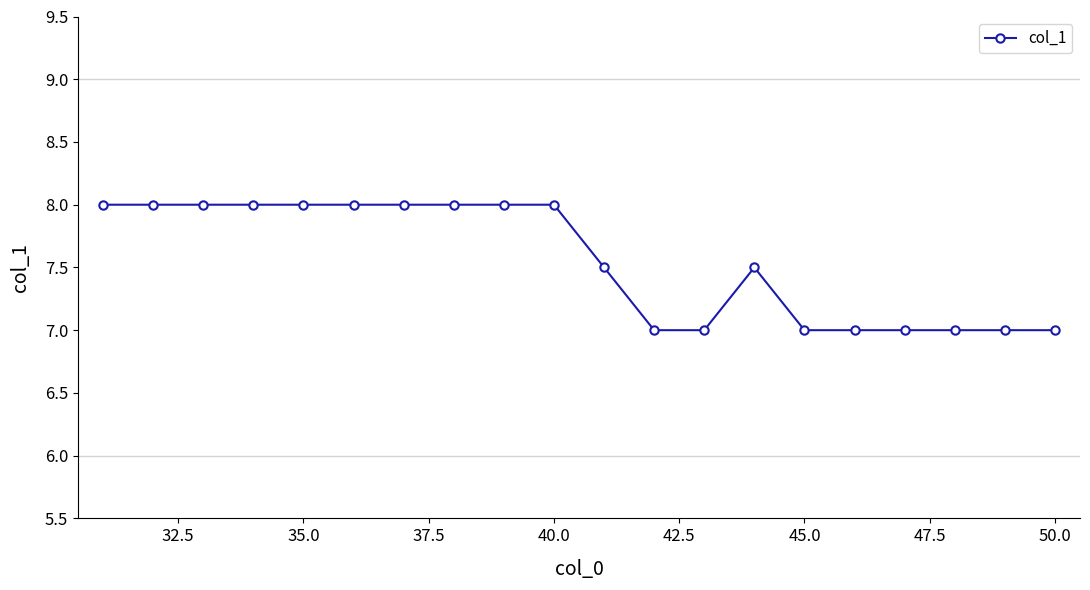

What is the minimum value shown in the chart?

7.0